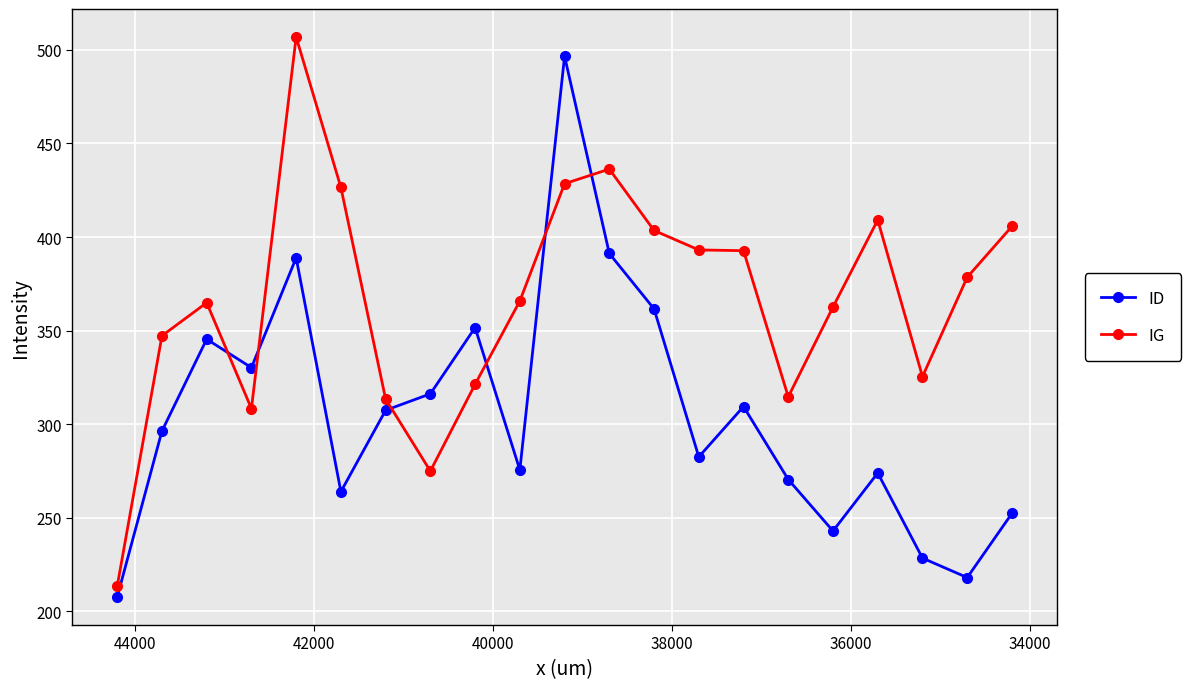

What is the smallest value displayed?

207.6